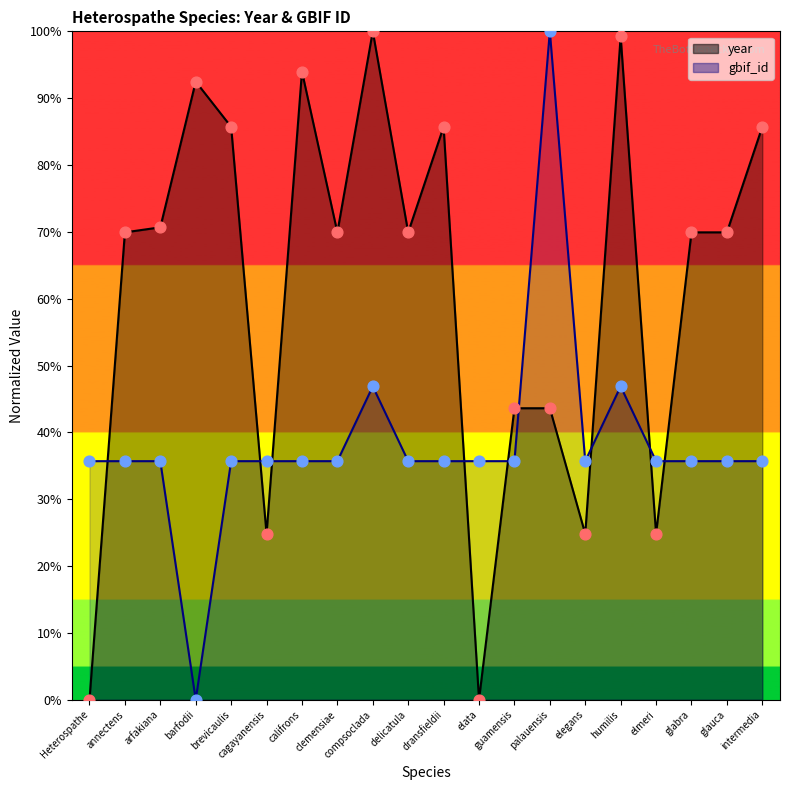

Which series contains the lowest Y value?

year